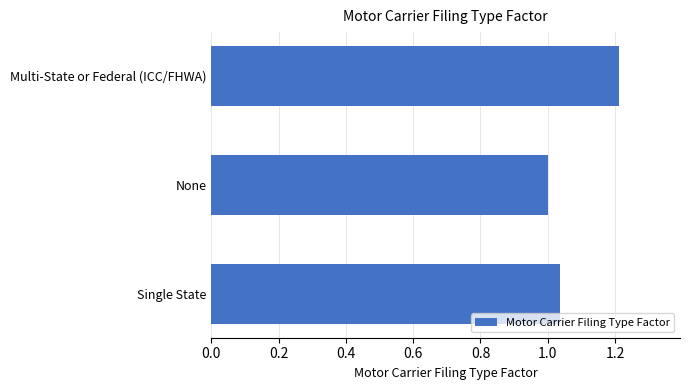

List the labels in order of value, largest first.

Multi-State or Federal (ICC/FHWA), Single State, None